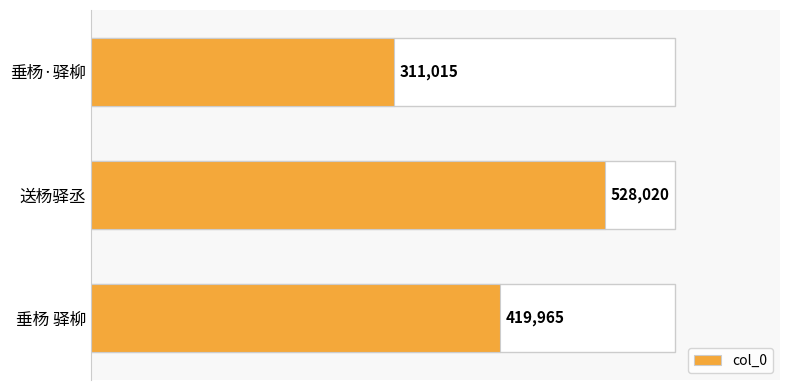

Rank the categories by value from lowest to highest.

垂杨·驿柳, 垂杨 驿柳, 送杨驿丞